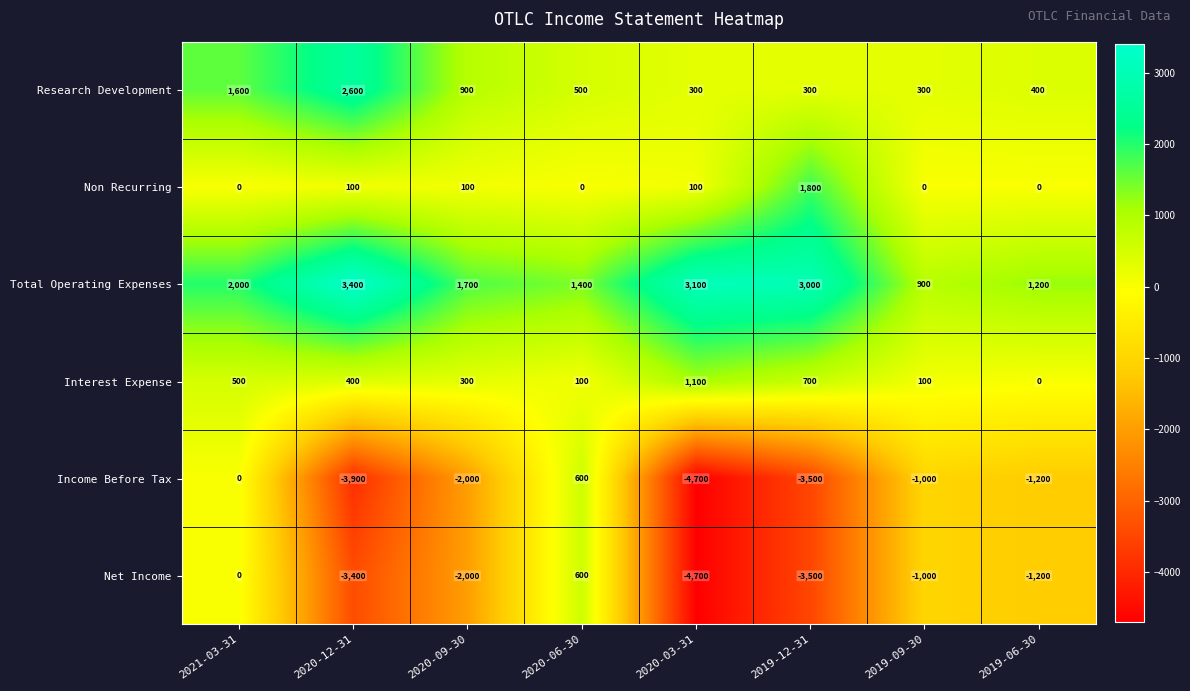

The value of Net Income at 2019-12-31 is -3500. True or false?

True